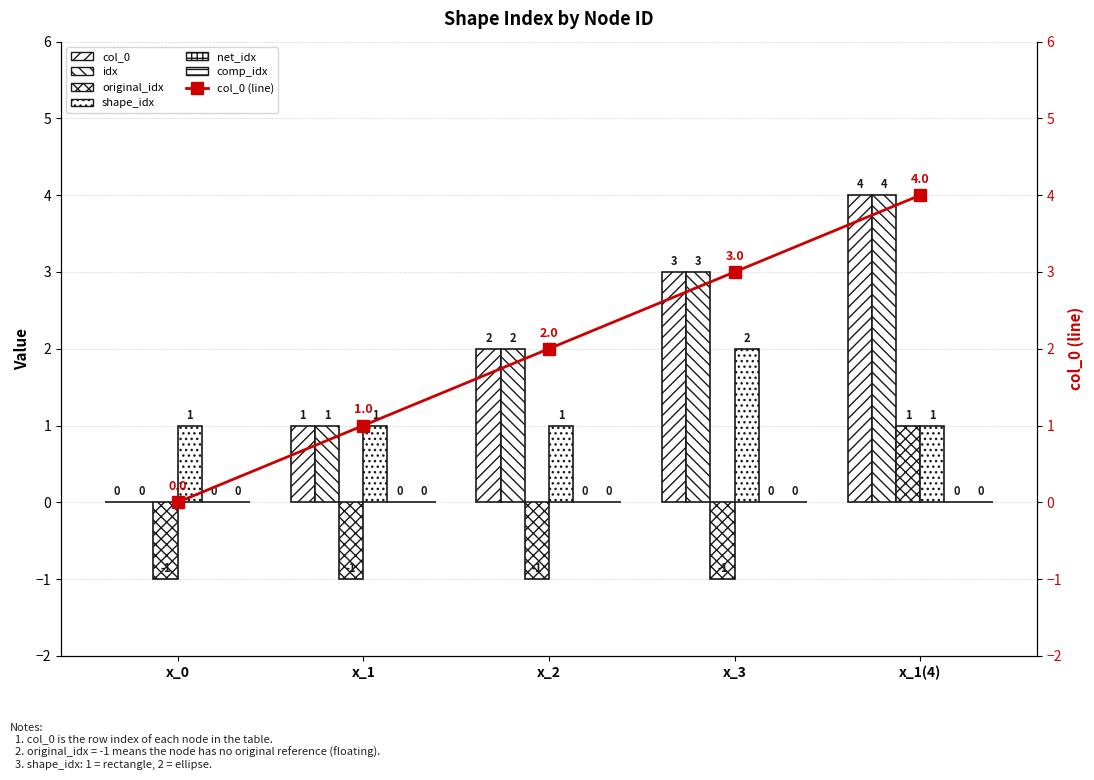

What is the difference between the second highest and second lowest values in the idx series?

2